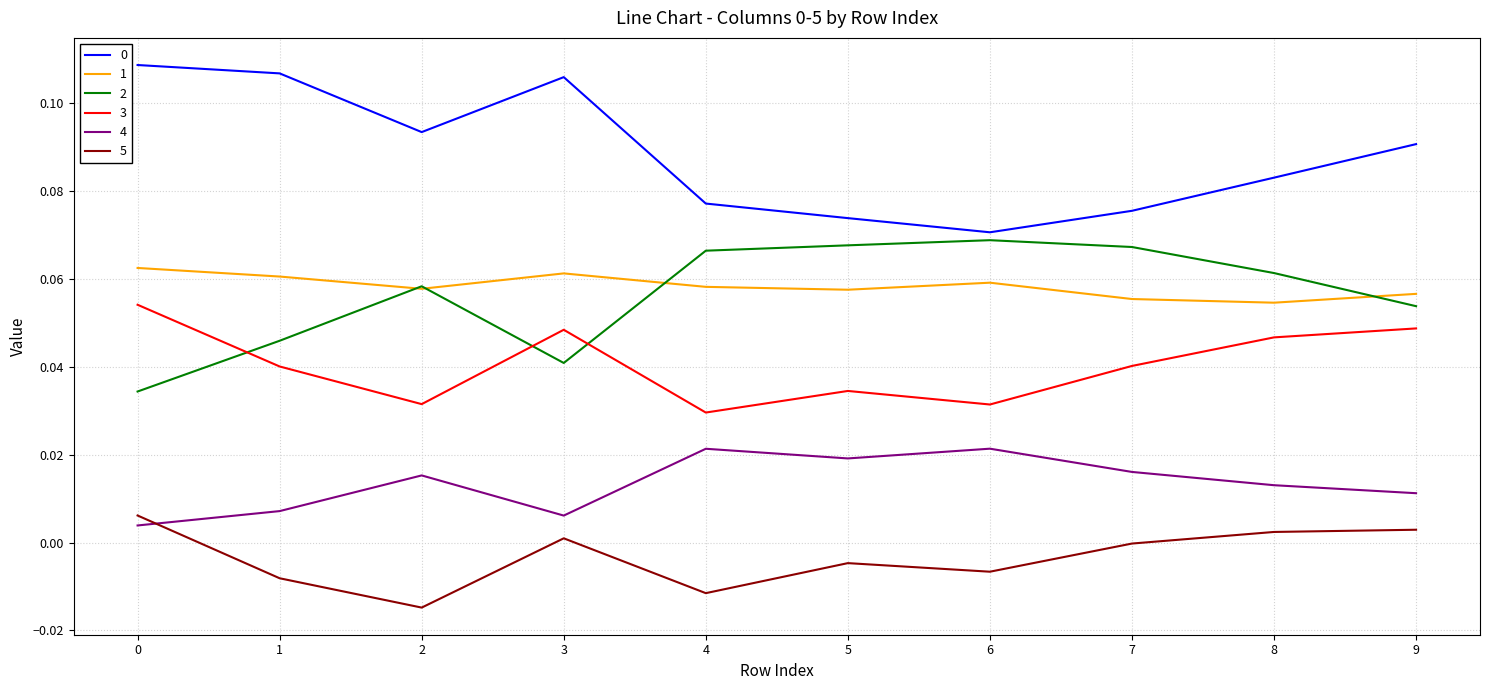

Is the value of 2 at 1 greater than the value of 1 at 5?

No